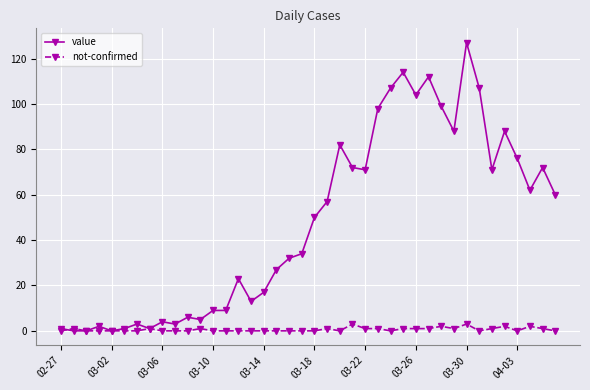

What is the sum of all value values?

1907